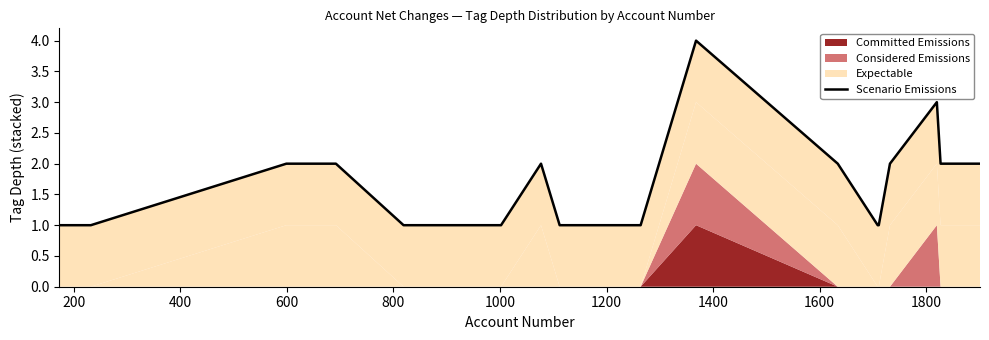

Reading left to right, extract all data points from this chart.

1	1	2	2	2	1	1	1	2	1	1	4	2	1	1	2	3	2	2	2